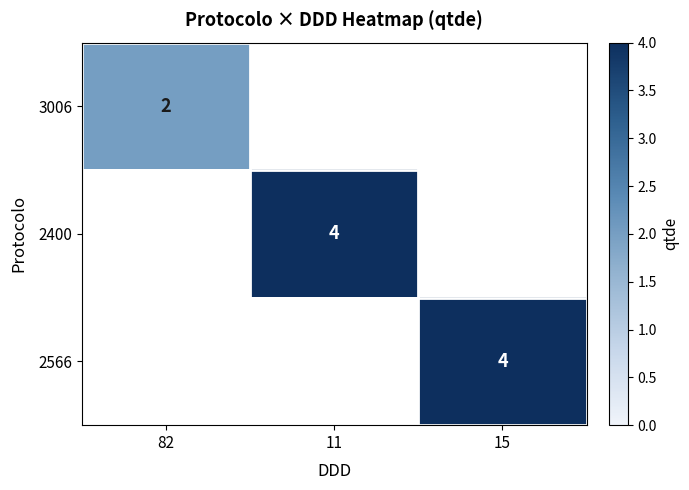

The 2566 series shows 4 at 15. True or false?

True